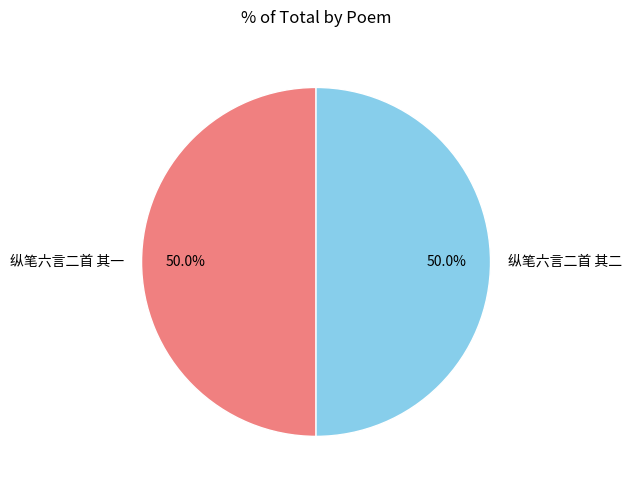

Combined, what portion of the pie is 纵笔六言二首 其一 and 纵笔六言二首 其二?

100.0%